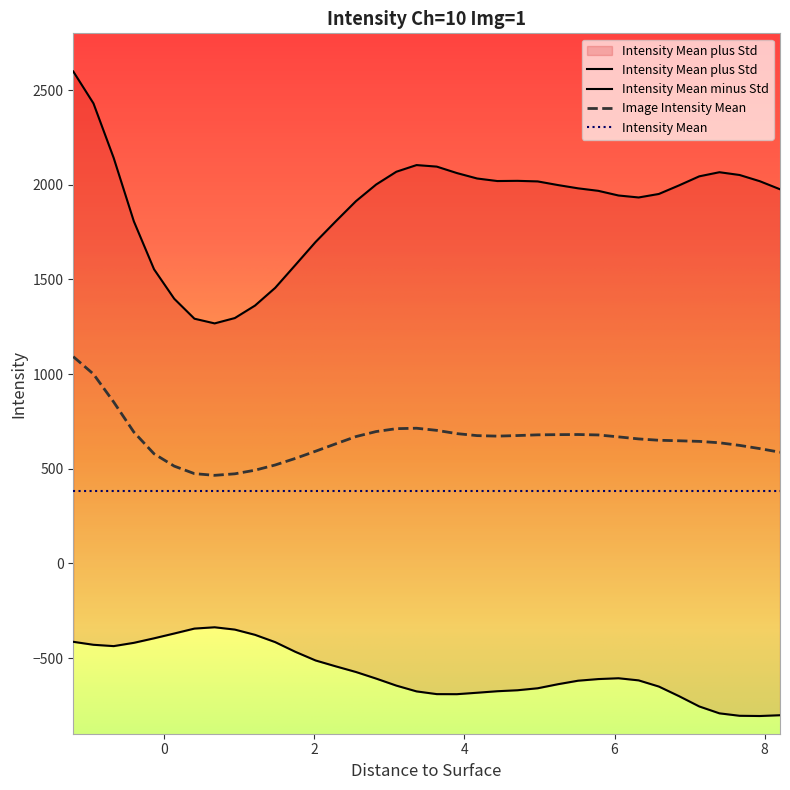

True or false: Intensity Mean plus Std and Image Intensity Mean intersect in this chart.

False